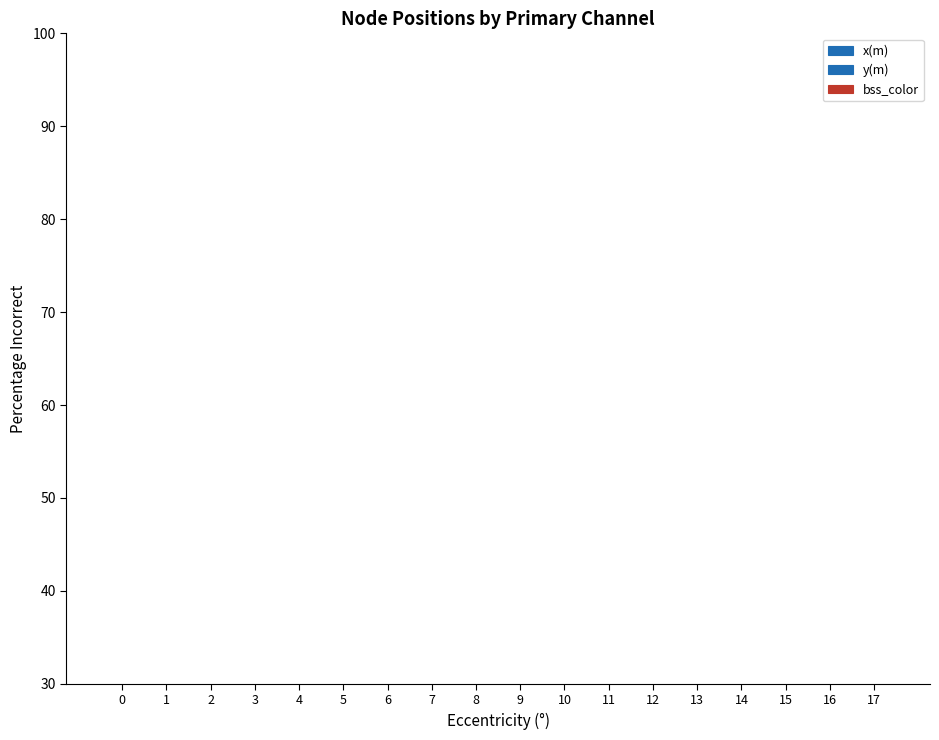

How many data points does each series have?

18